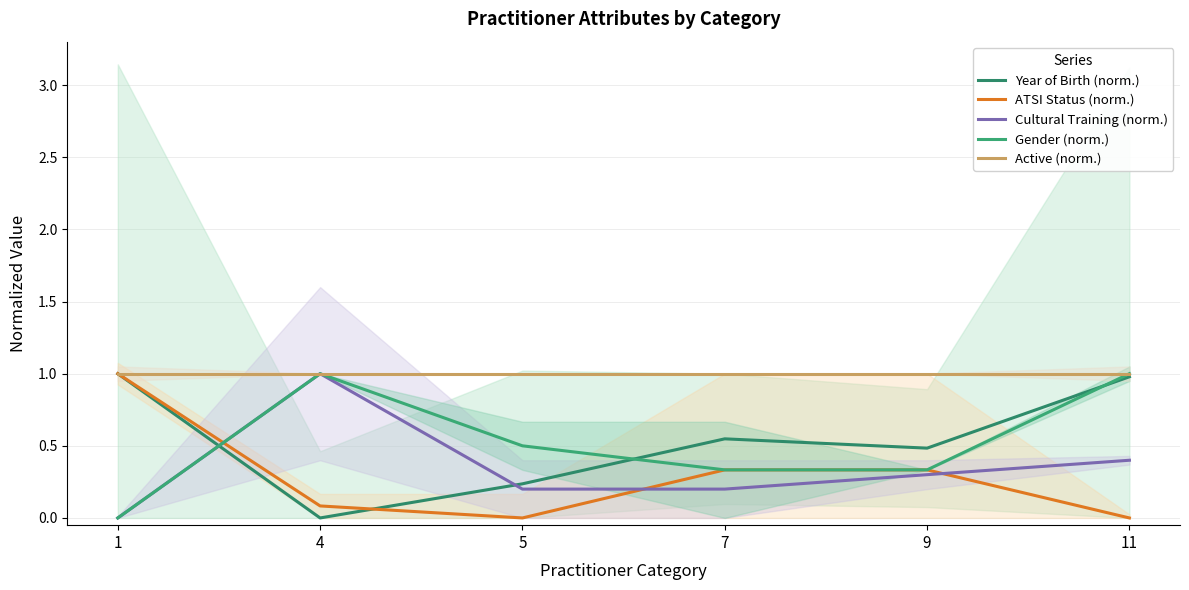

True or false: Gender (norm.) and ATSI Status (norm.) intersect in this chart.

True